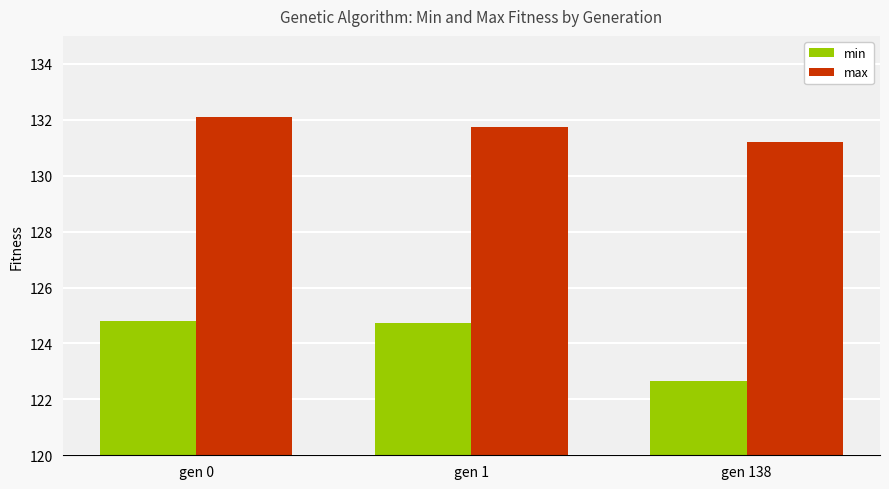

True or false: max has a value of 203.5 at gen 0.

False